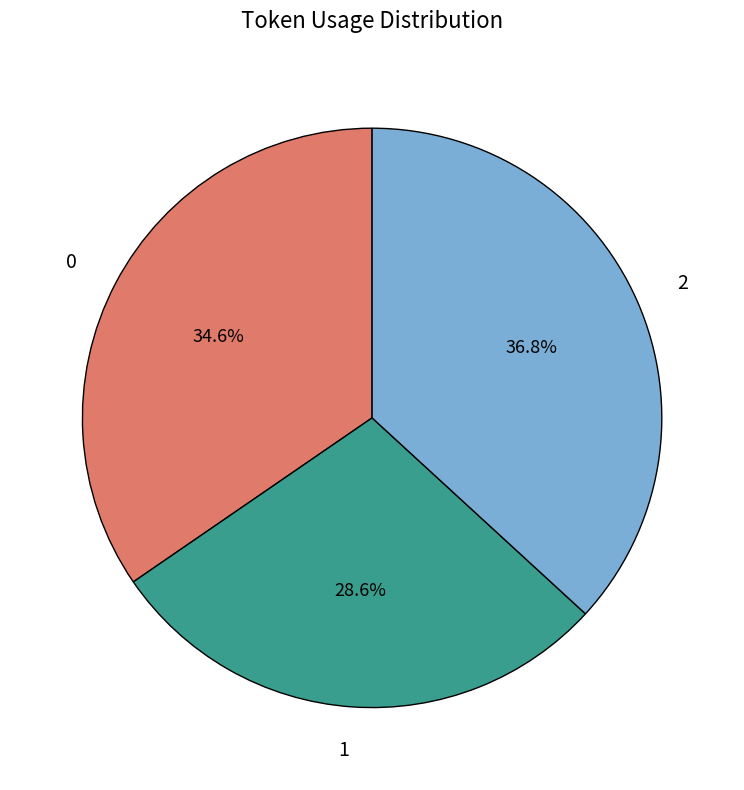

Is the sum of 1 and 0 greater than half?

Yes